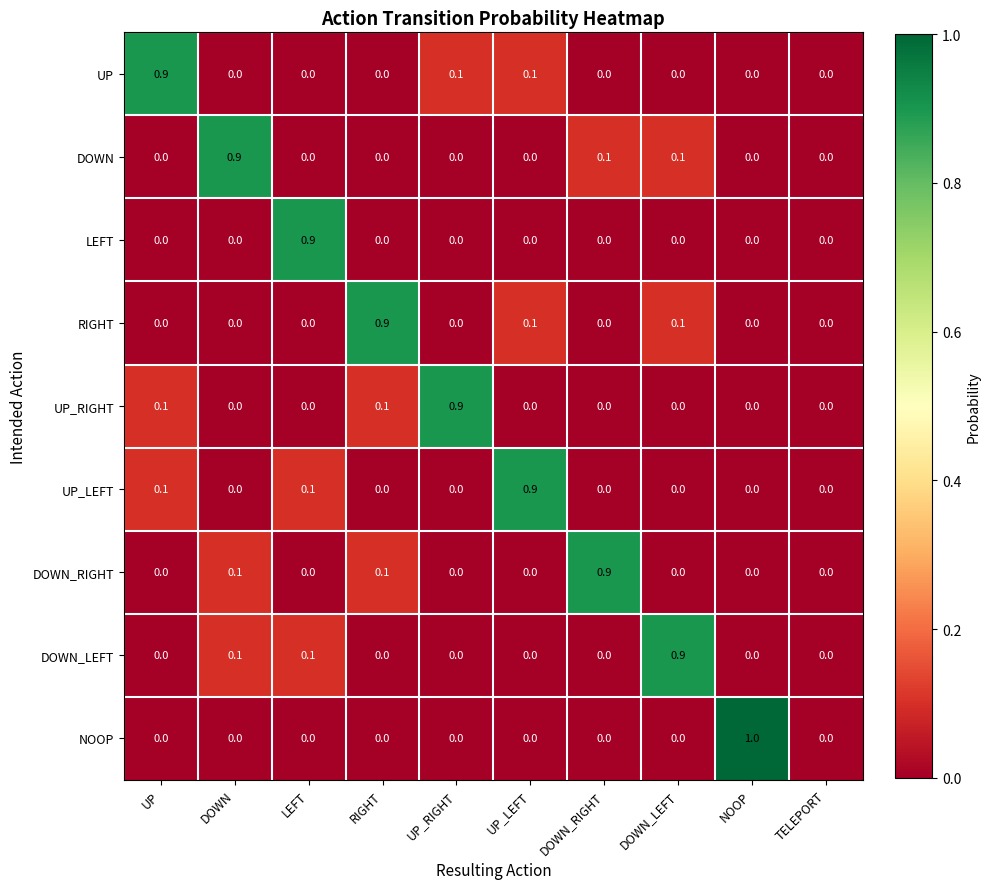

What is the difference between the maximum and minimum values in the DOWN_RIGHT series?

0.9